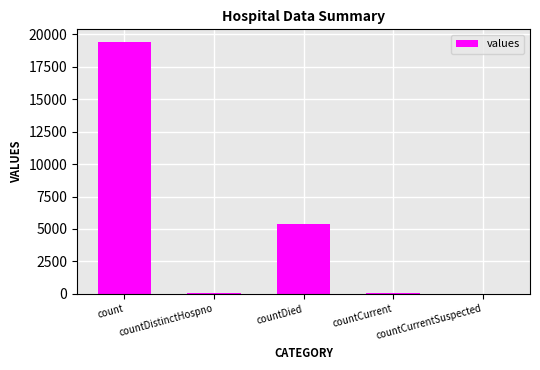

What is the maximum value shown in the chart?

19420